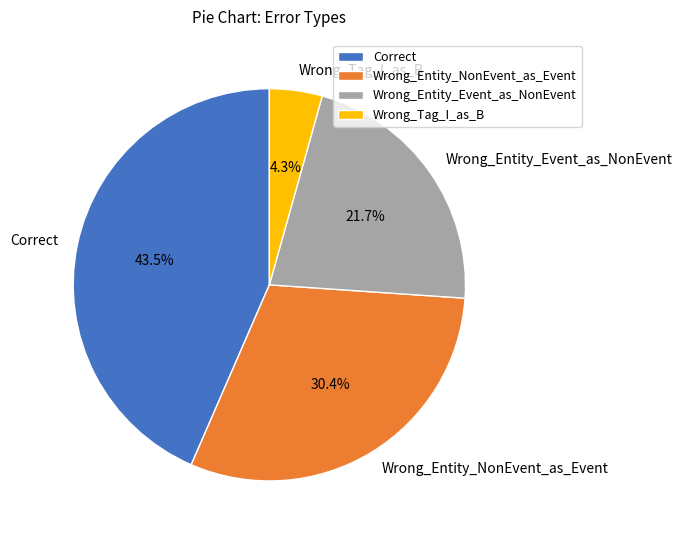

Between Wrong_Entity_NonEvent_as_Event and Wrong_Entity_Event_as_NonEvent, which is larger?

Wrong_Entity_NonEvent_as_Event